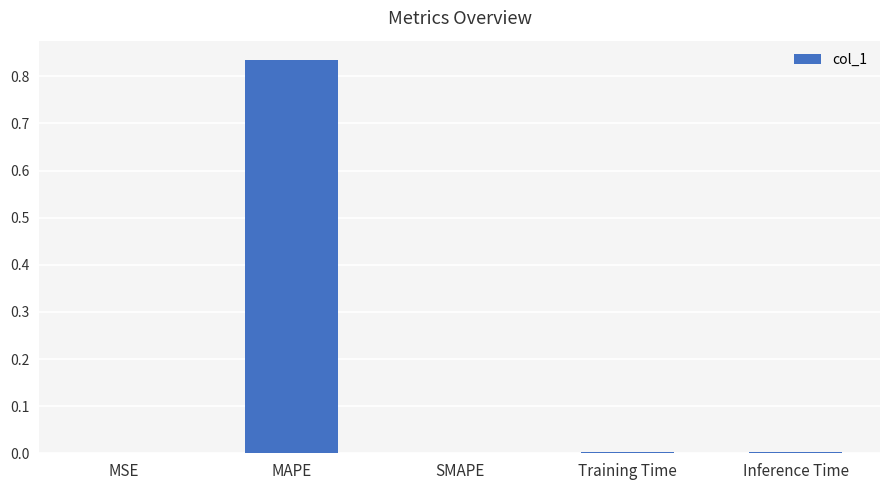

The value at Inference Time is 0.0. True or false?

True